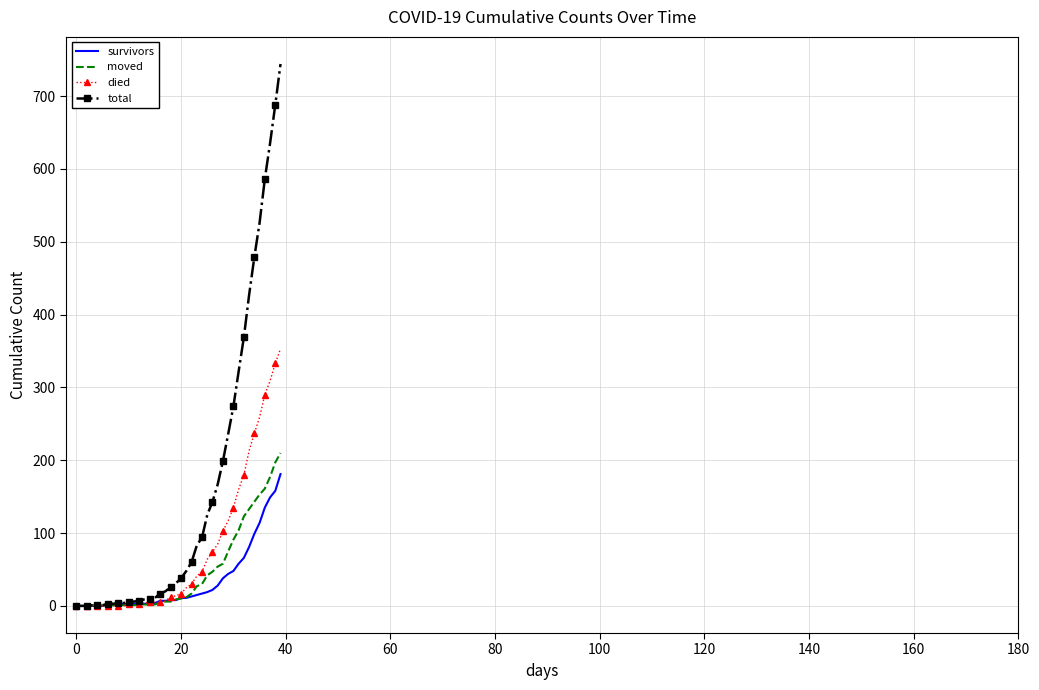

Which series has the widest spread of values?

total